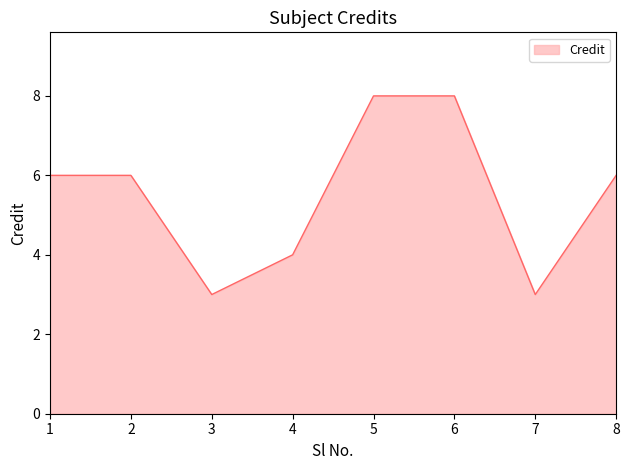

What is the change in value from 3 to 6?

+5